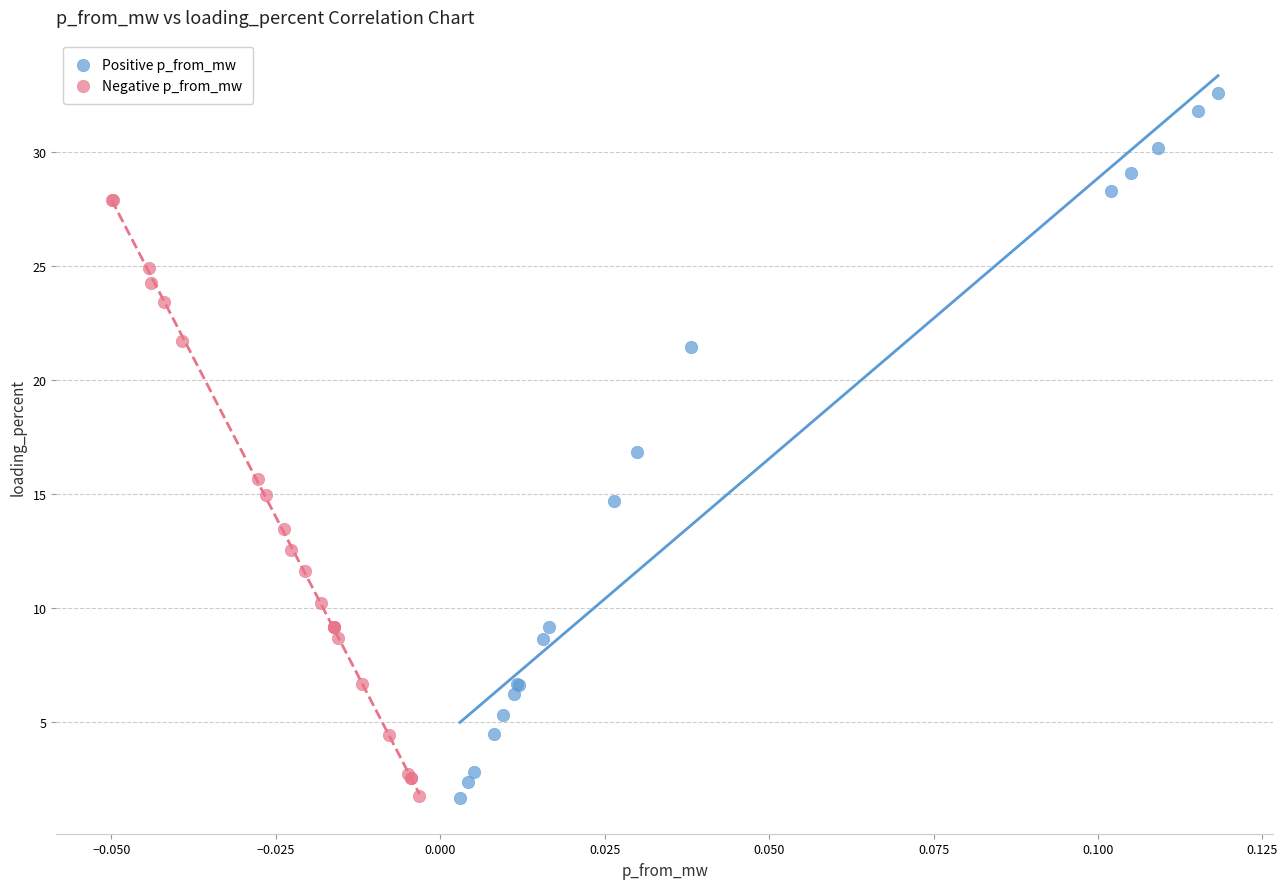

Which series has the largest Y range (max minus min)?

Positive p_from_mw